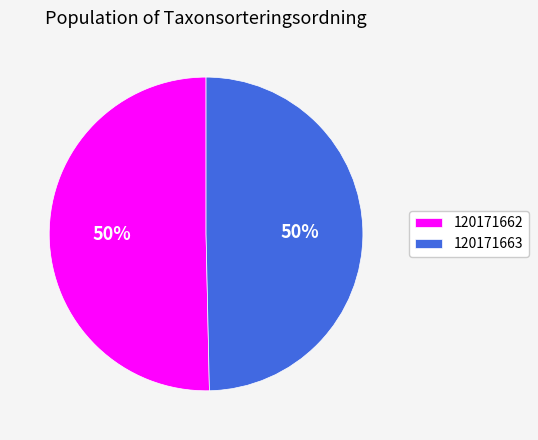

Count the number of slices in the pie.

2